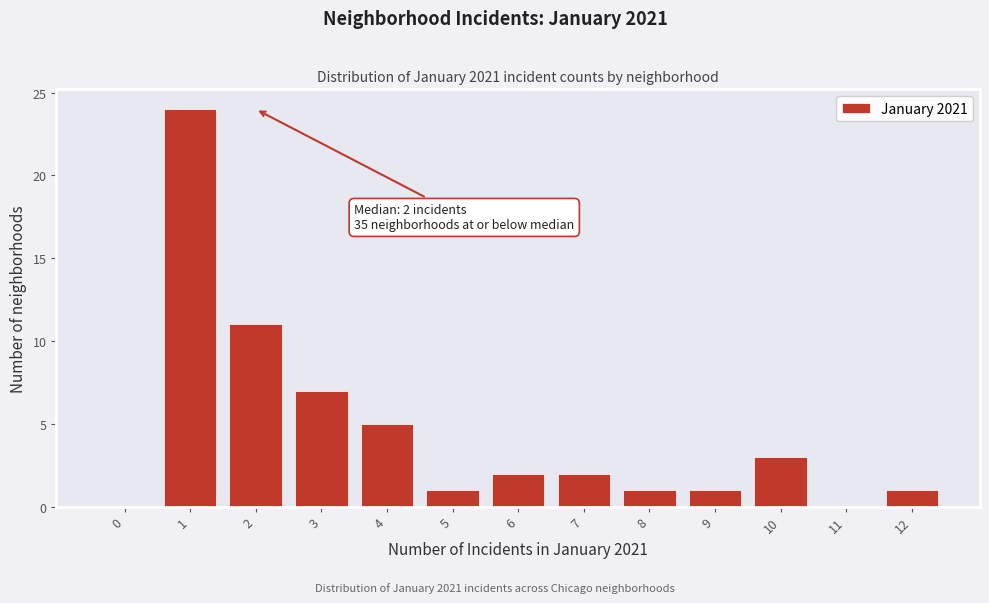

Reading left to right, list all the values displayed in this chart.

0=0	1=24	2=11	3=7	4=5	5=1	6=2	7=2	8=1	9=1	10=3	11=0	12=1